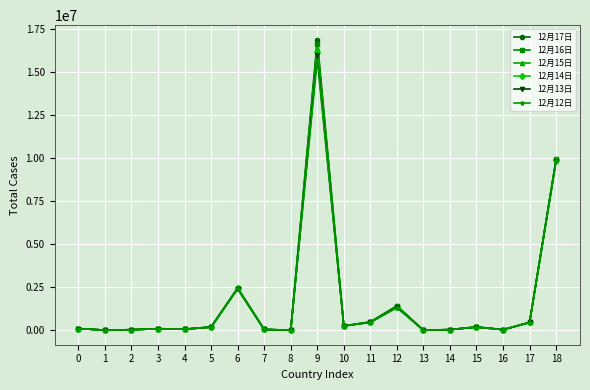

What is the difference between the 12月14日 values at 9 and 3?

16083260